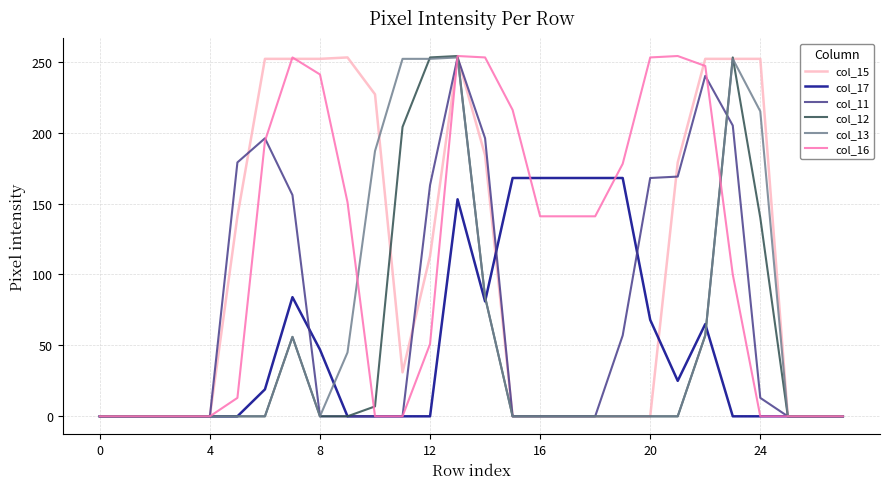

What is the maximum value shown in the chart?

254